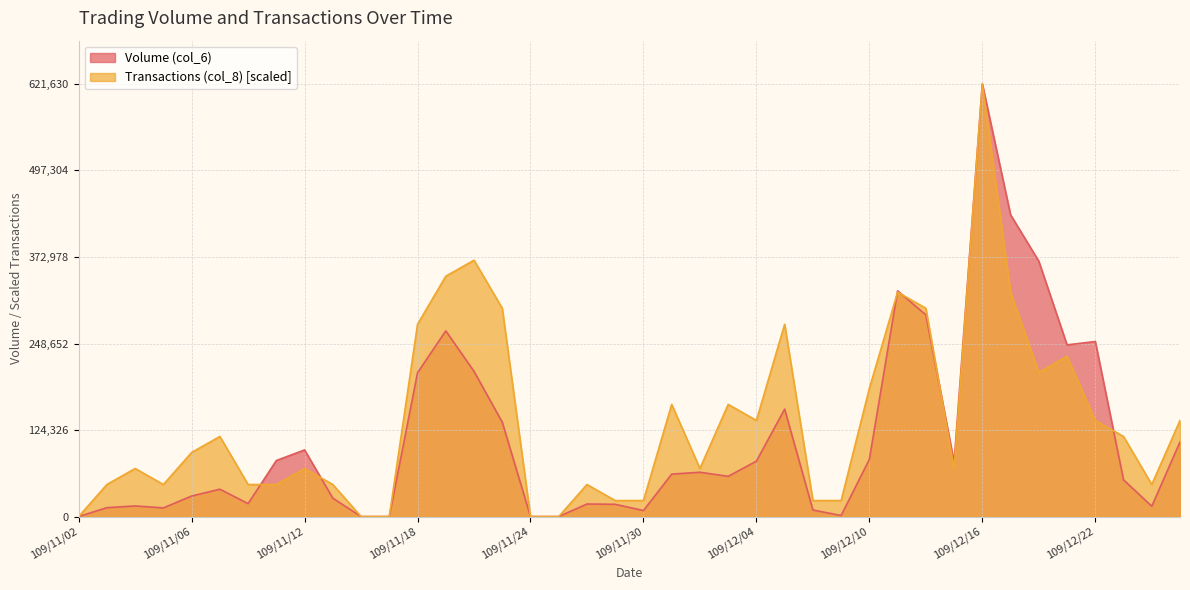

Between which two adjacent categories do Volume (col_6) and Transactions (col_8) first intersect?

109/11/10 and 109/11/11